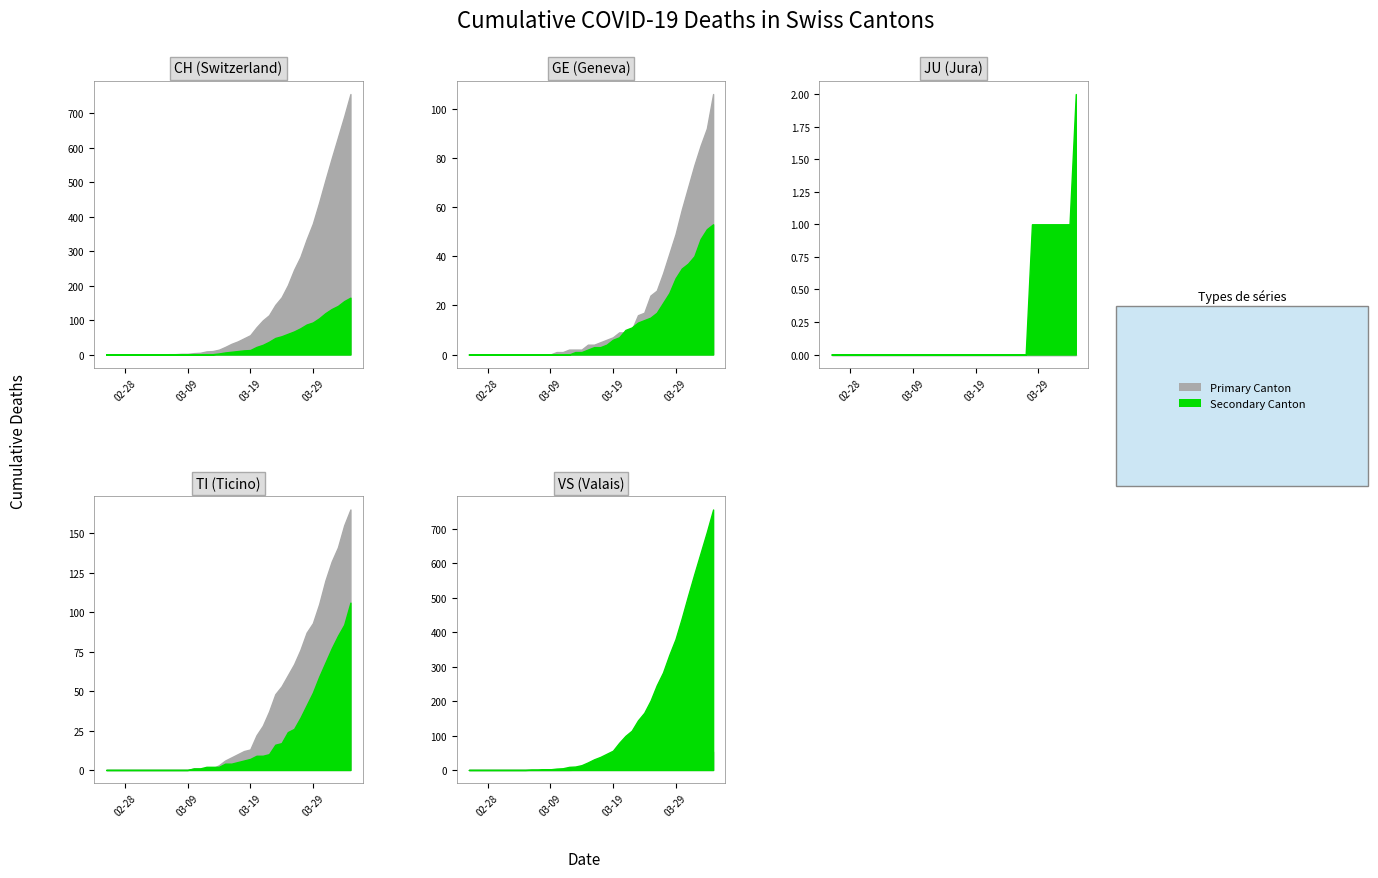

Where does the TI series first go above 8?

21